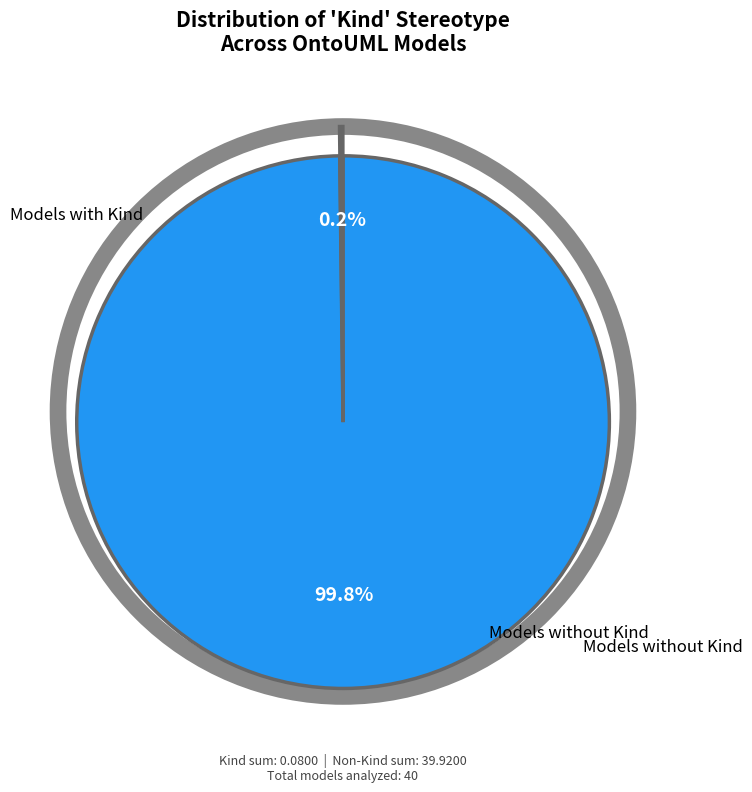

Does any single category account for the majority?

Yes